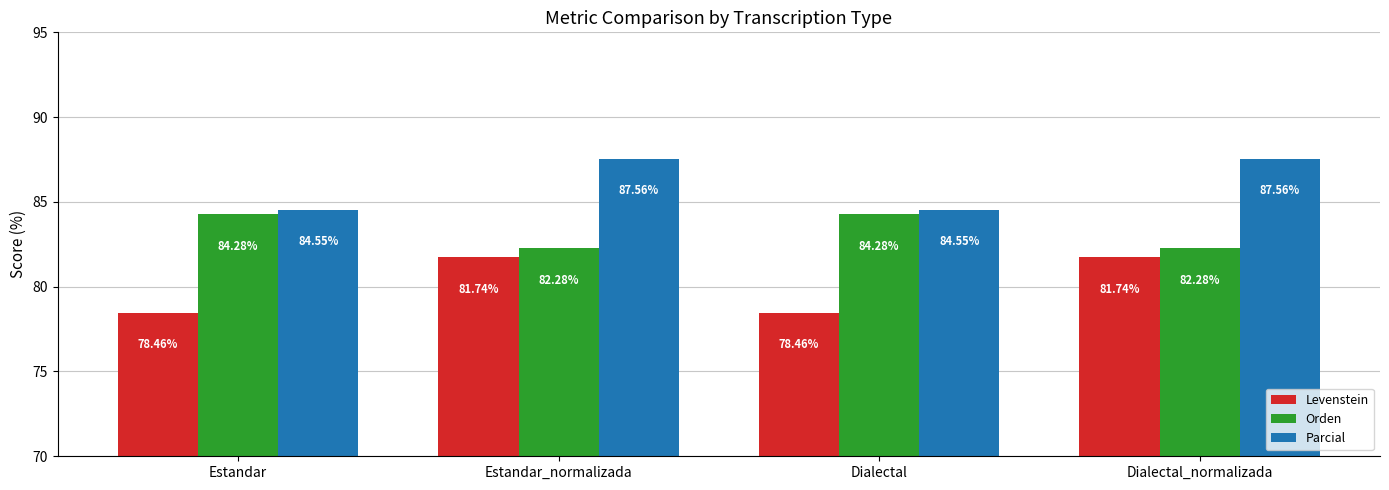

What position from the right is Dialectal_normalizada?

1